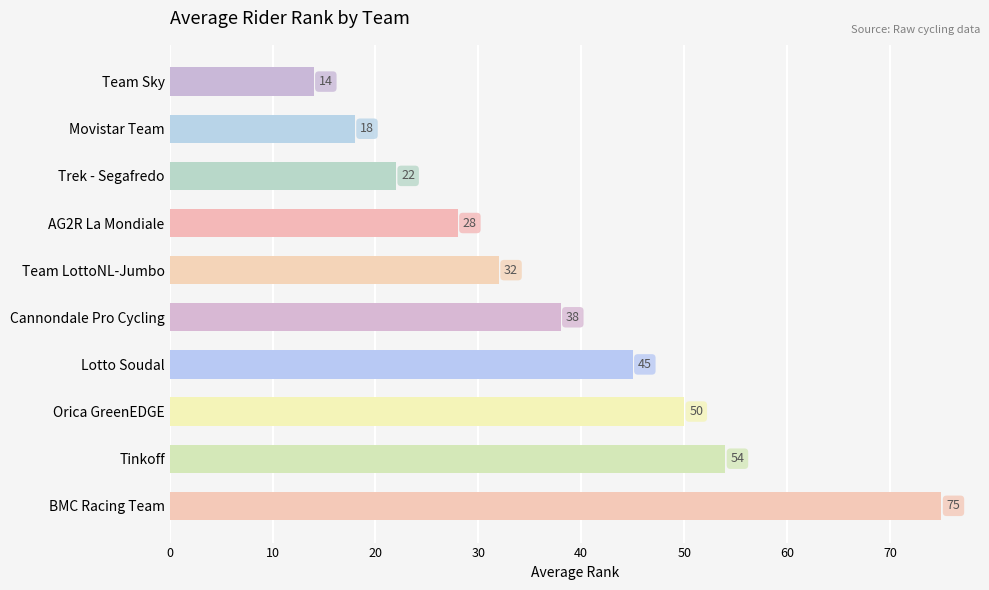

True or false: the data shows 39 at Trek - Segafredo.

False